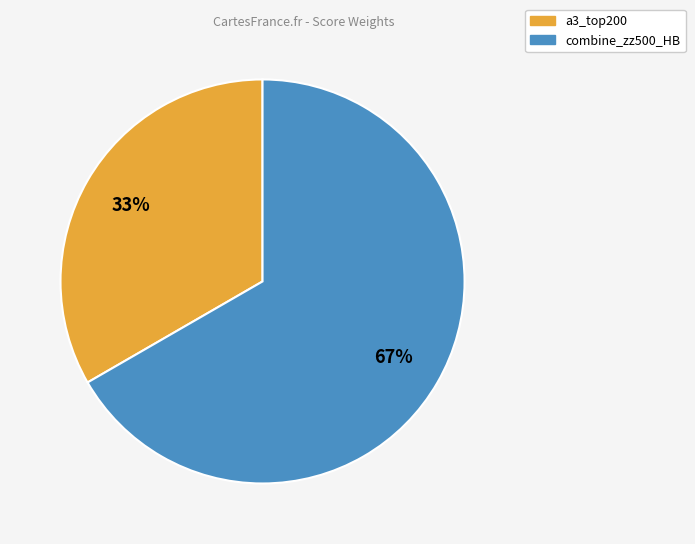

Combined, do a3_top200 and combine_zz500_HB account for over 50%?

Yes